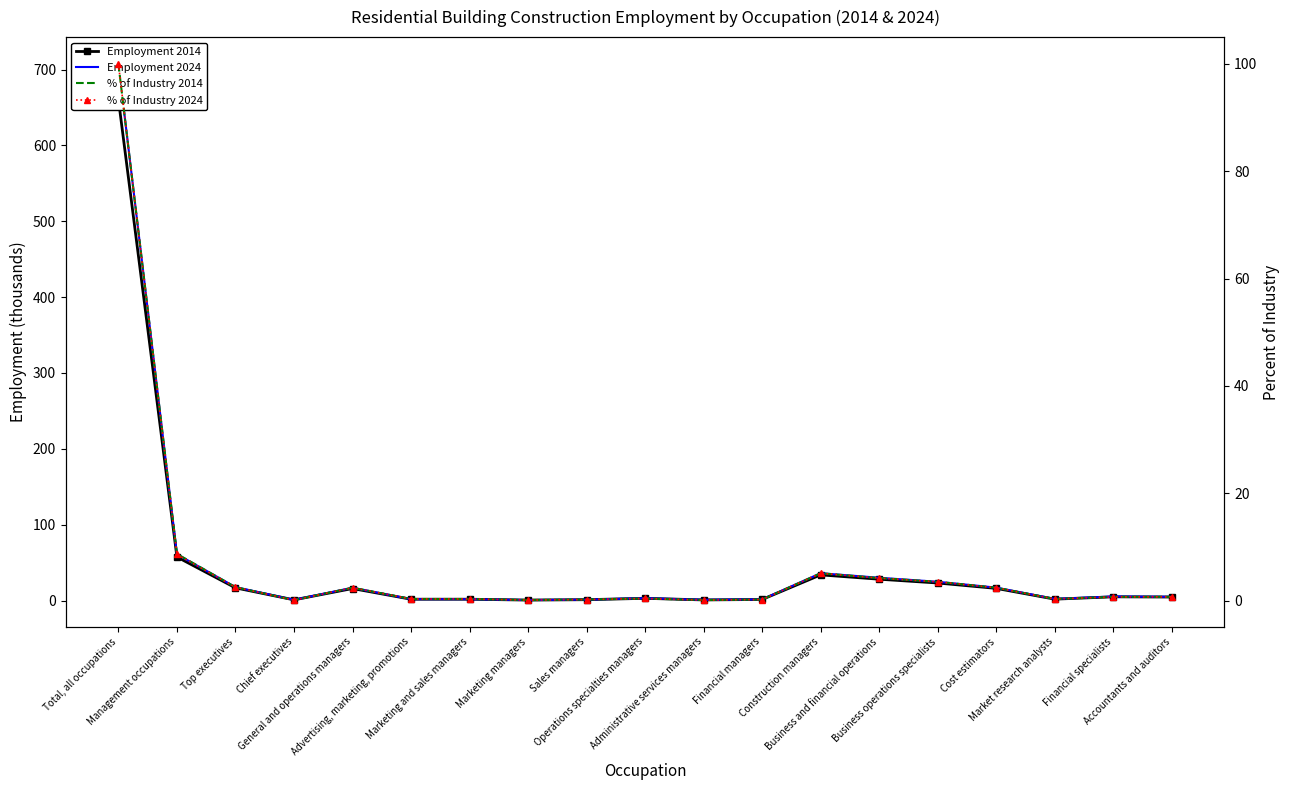

What are all the series names shown in the legend?

Employment 2014, Employment 2024, % of Industry 2014, % of Industry 2024